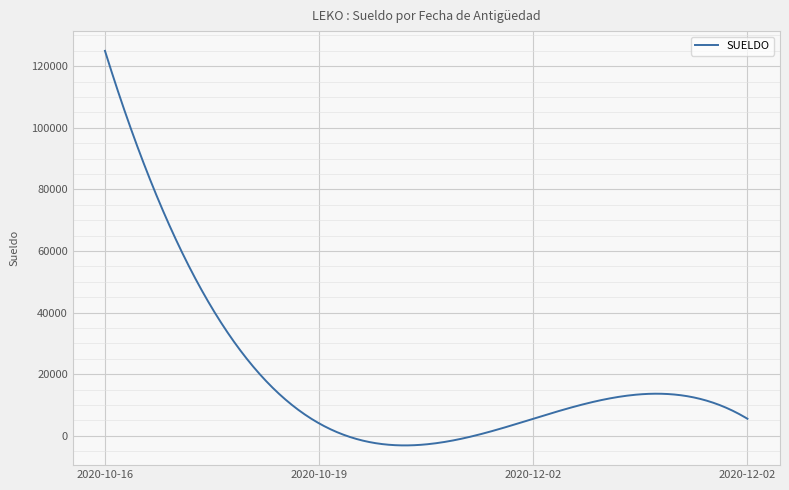

How many lines are shown in the chart?

1